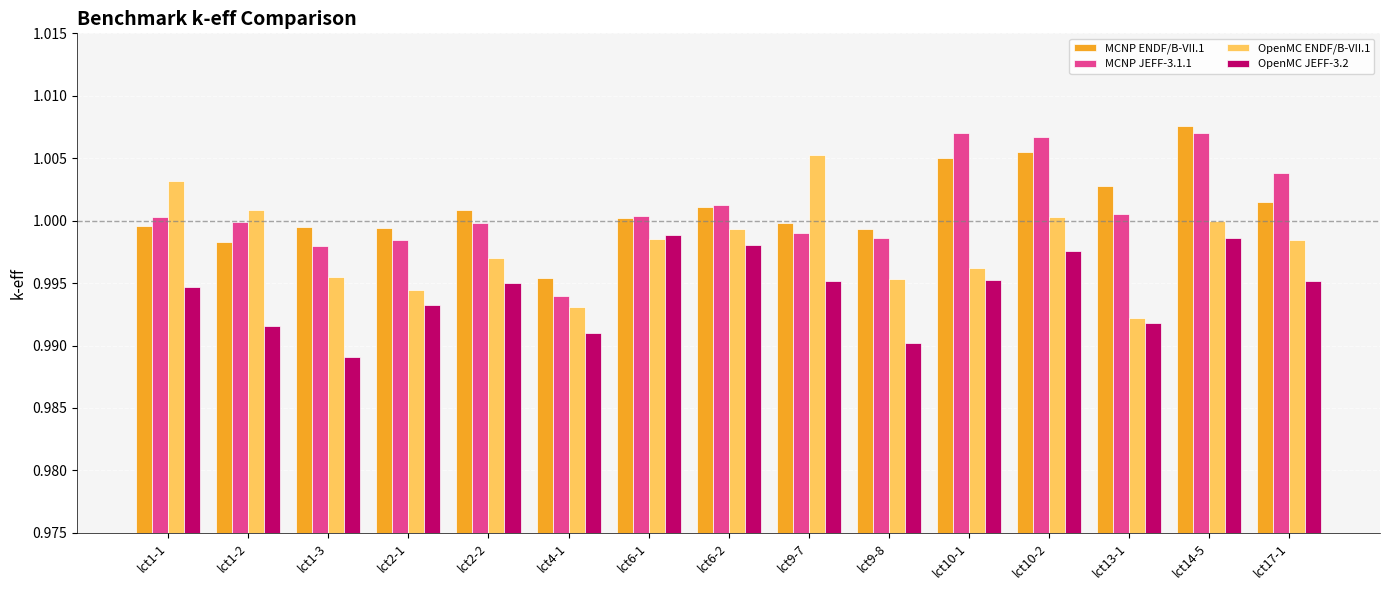

At which label does OpenMC ENDF/B-VII.1 reach its minimum?

lct13-1